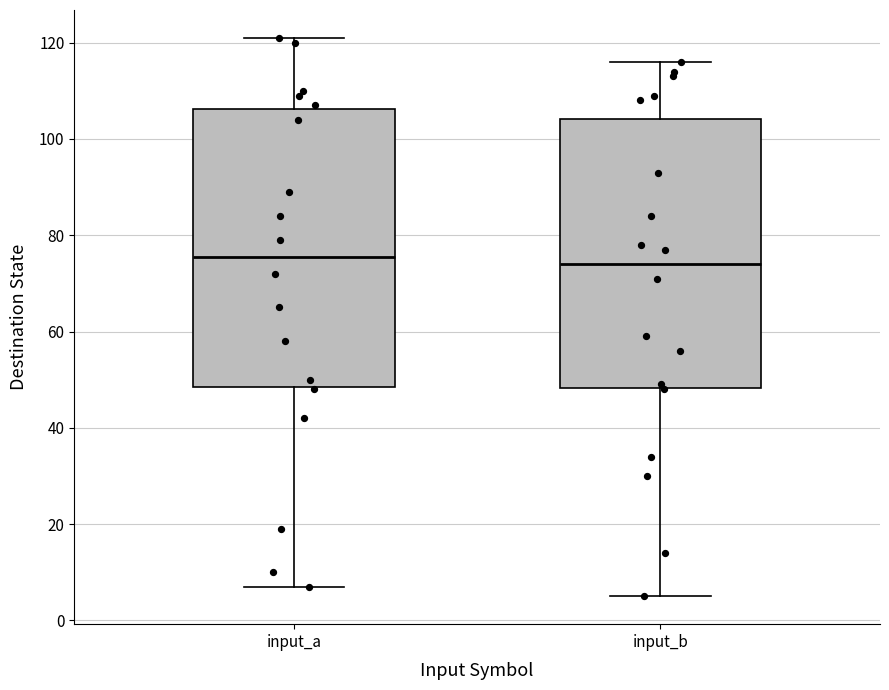

Where is the lower edge of the box for input_a on the y-axis? The values are not printed on the chart, so give them approximately, as read against the axis.

48